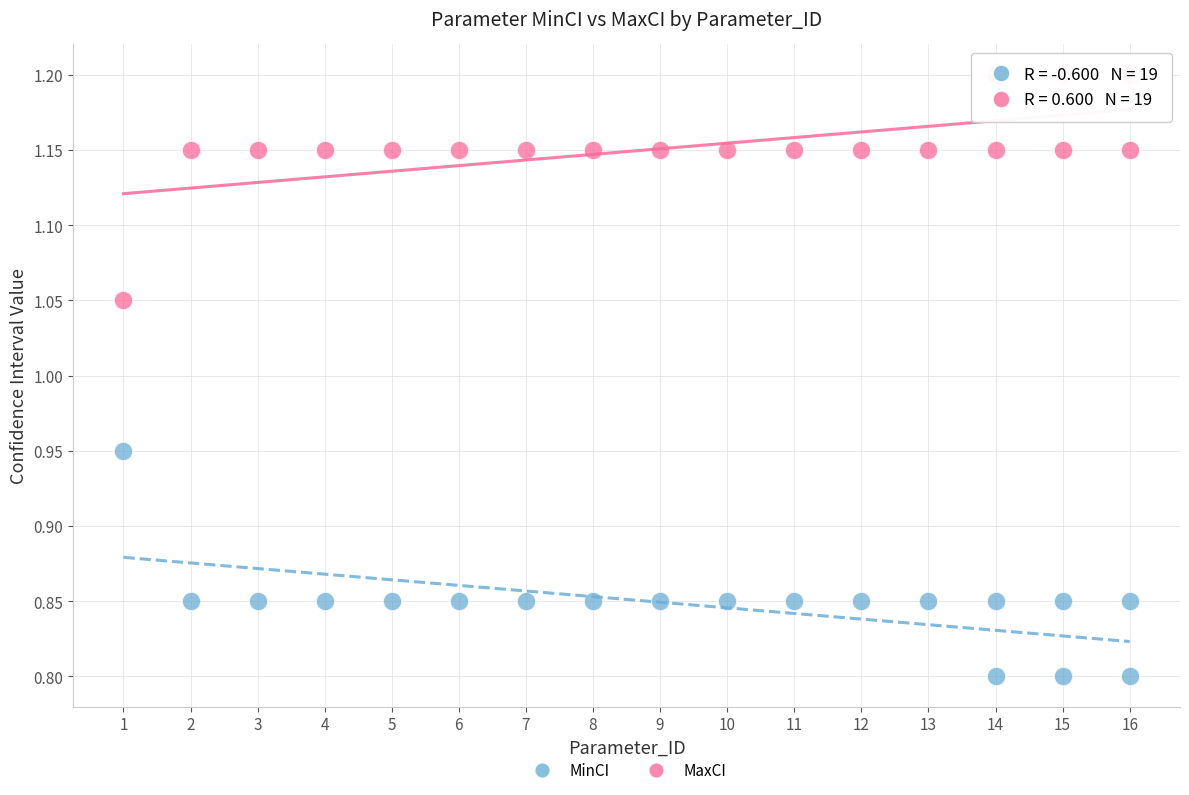

Across all data points, what is the range of Y values (max minus min)?

0.4